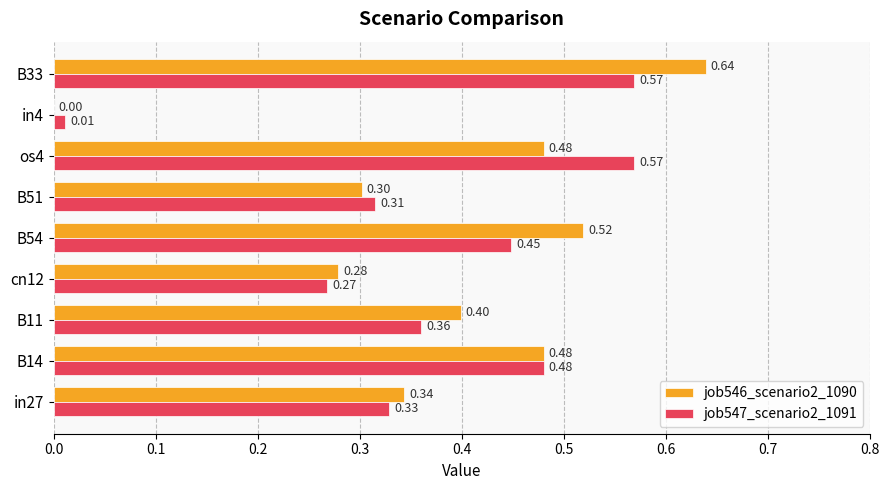

Which series has the widest spread of values?

job546_scenario2_1090